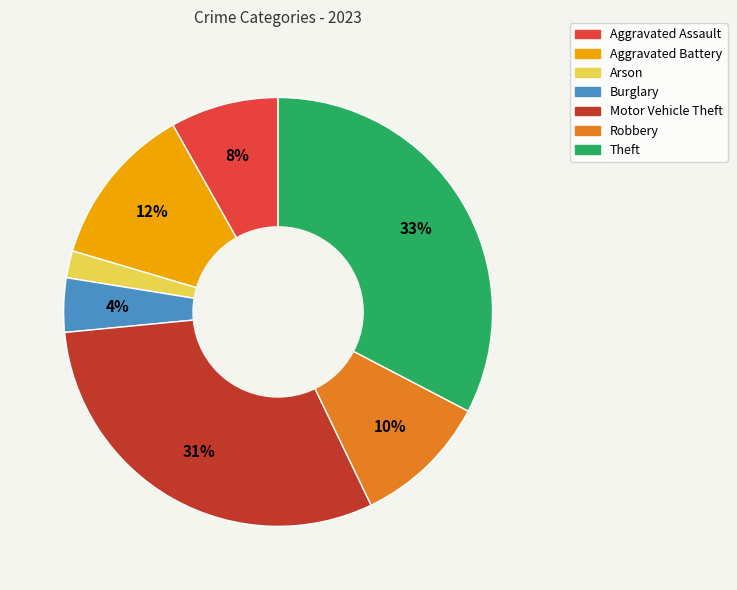

To the nearest percent, what is the combined percentage of Aggravated Battery and Burglary?

16%